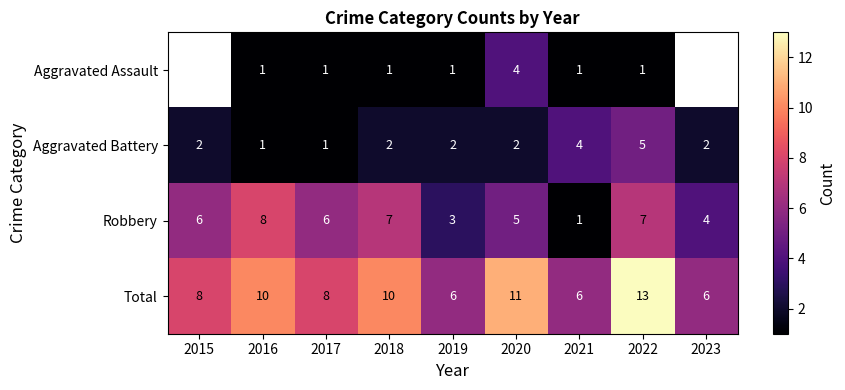

Is it true that Total equals 8 at 2015?

True